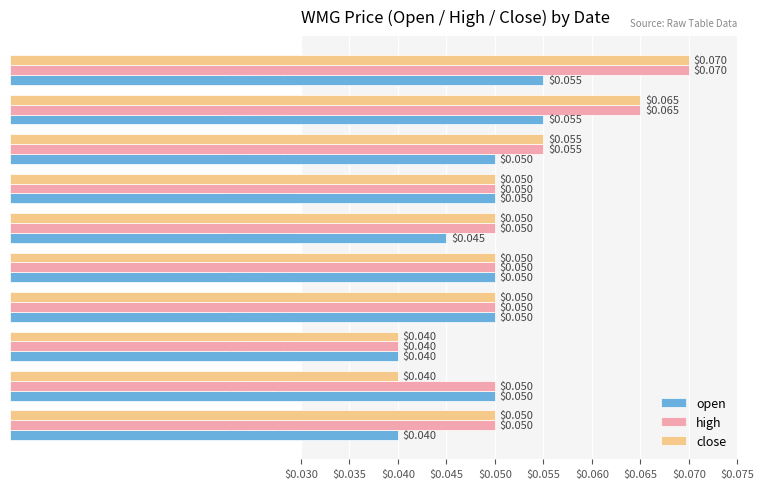

What is the sum of all close values?

0.5